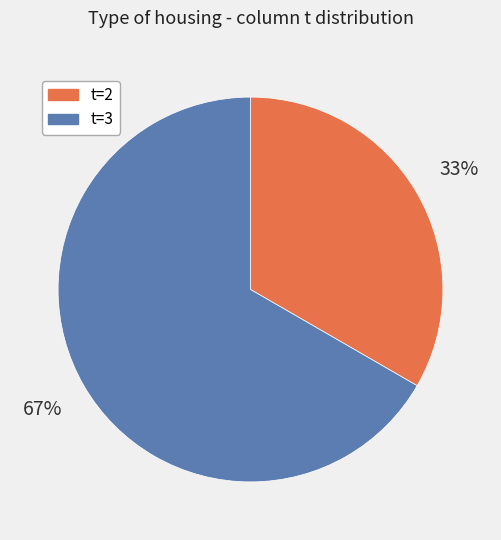

Does t=3 account for over 50% of the chart?

Yes